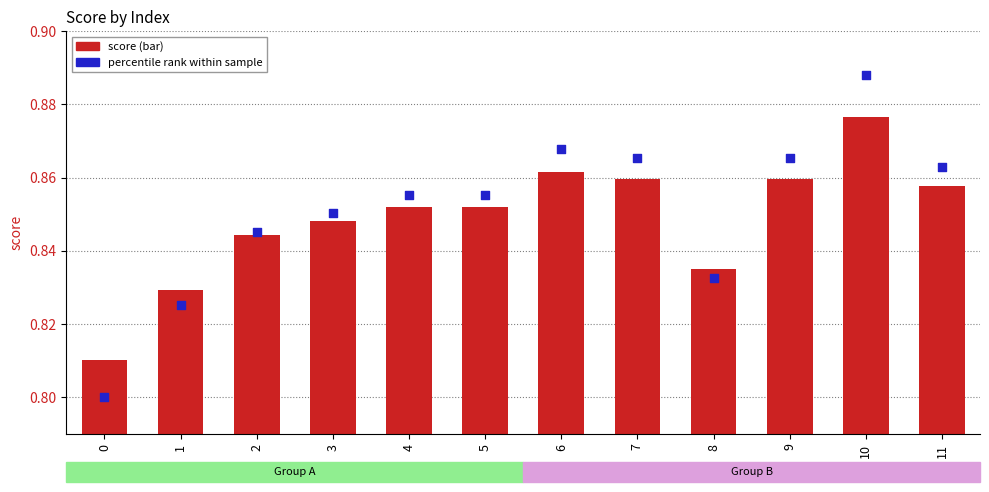

At which category is the sum across all series the highest?

10